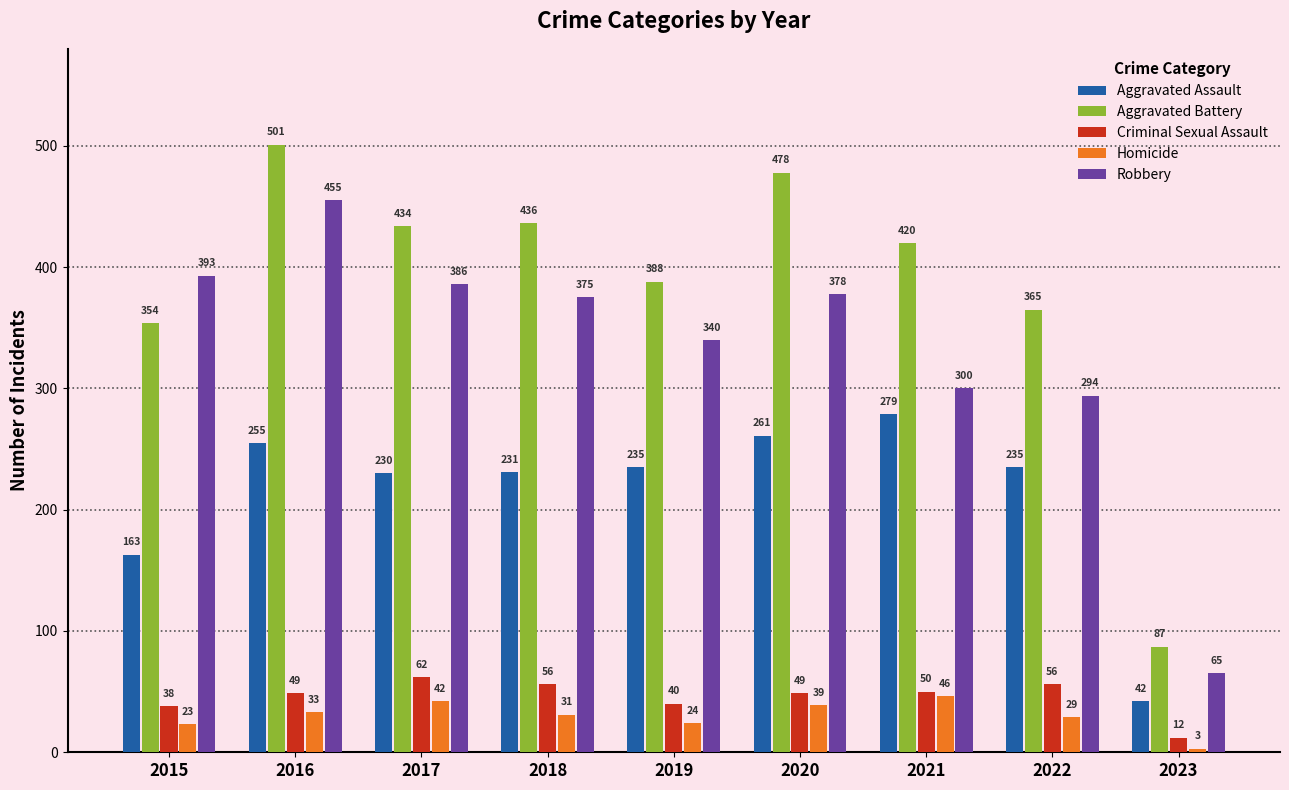

Between 2018 and 2022, which series saw the biggest shift?

Robbery